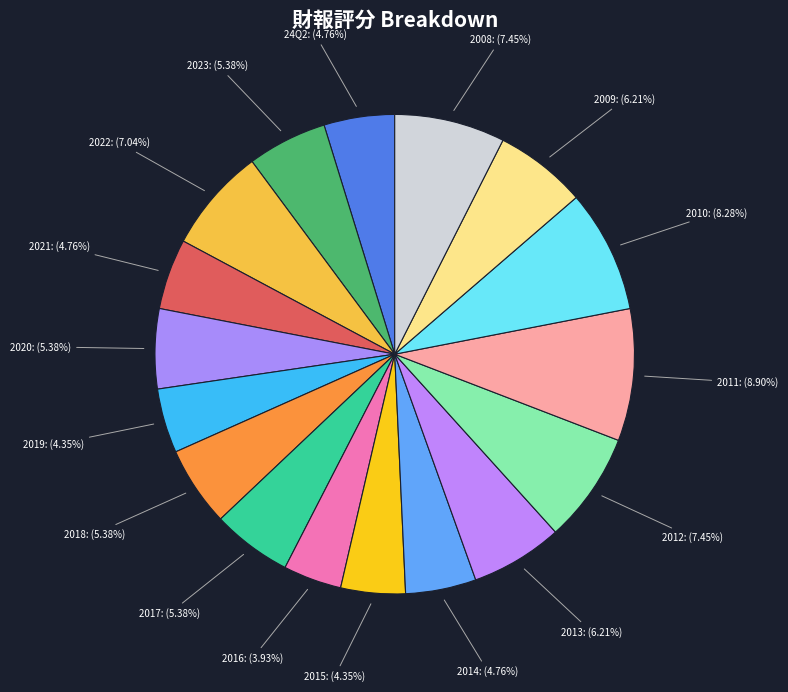

Which category has the smallest portion of the pie?

2016